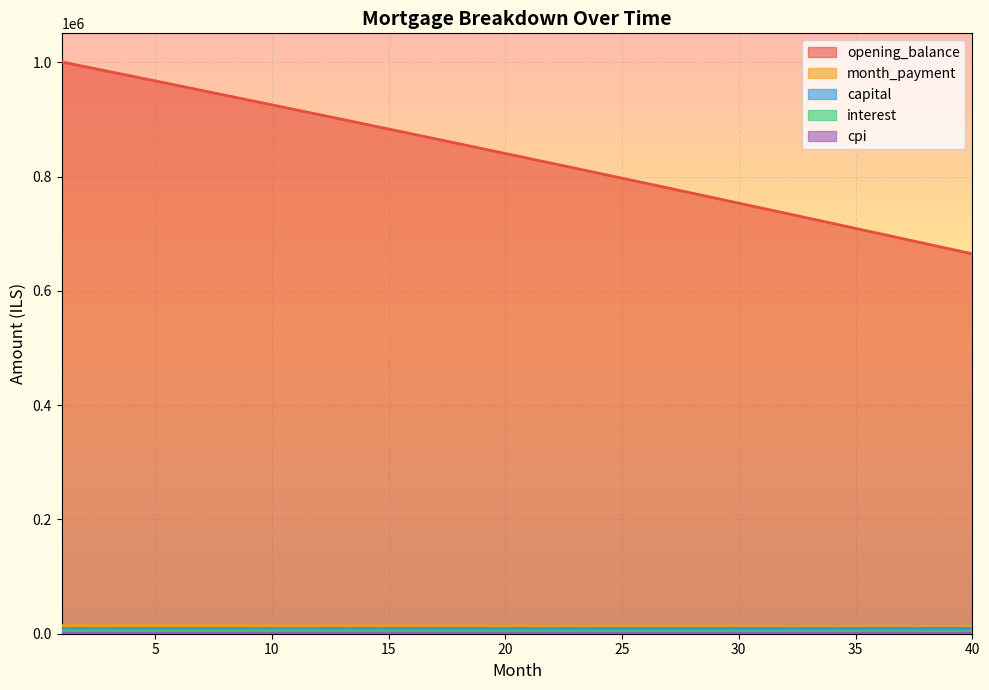

At which category is the sum across all series the highest?

1